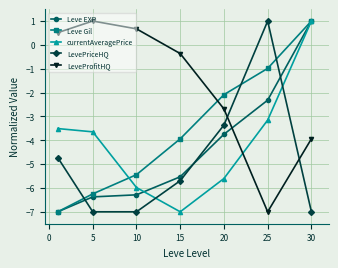

How many intersections are there between Leve Gil and LevePriceHQ?

3